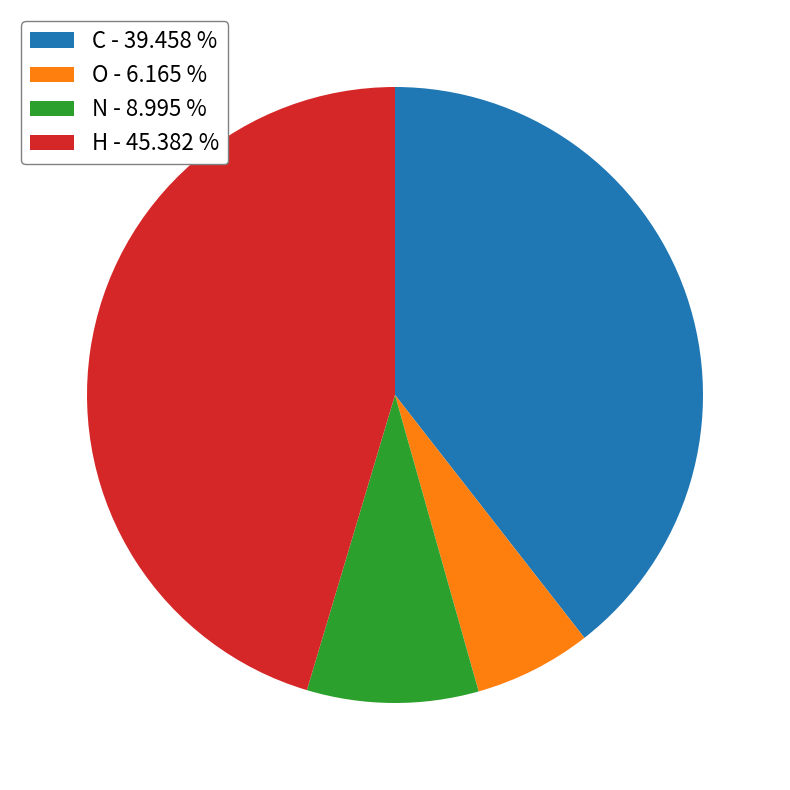

Which has a higher value, N - 8.995 % or O - 6.165 %?

N - 8.995 %